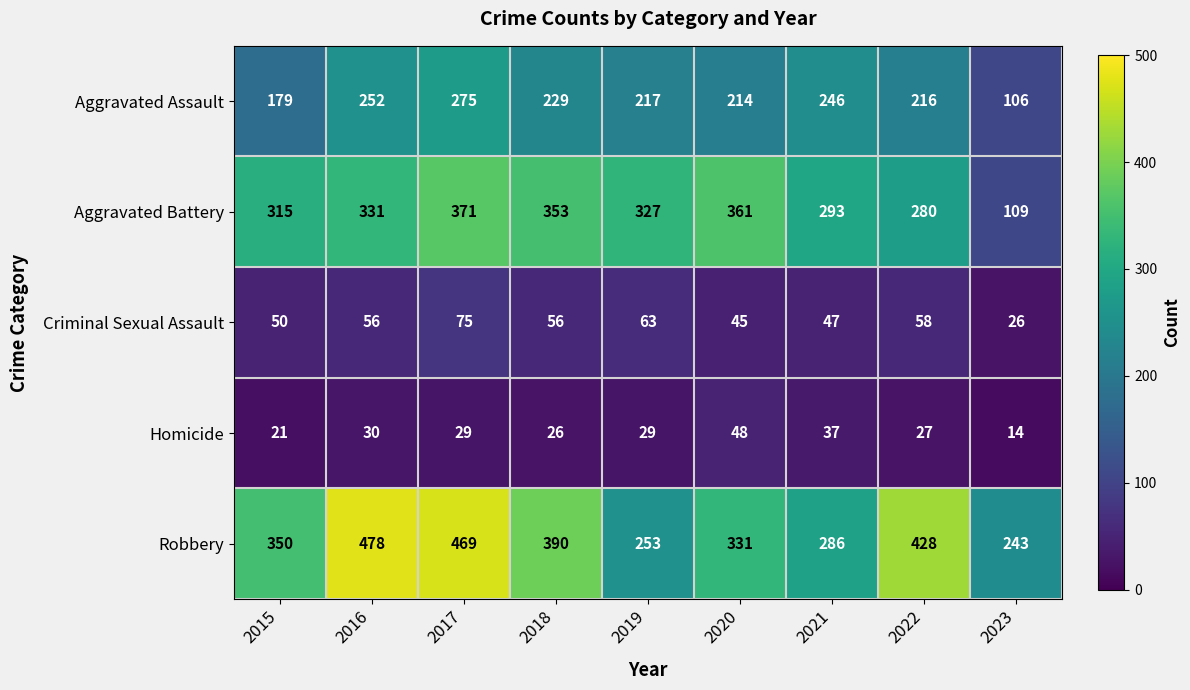

The value of Criminal Sexual Assault at 2015 is 68. True or false?

False